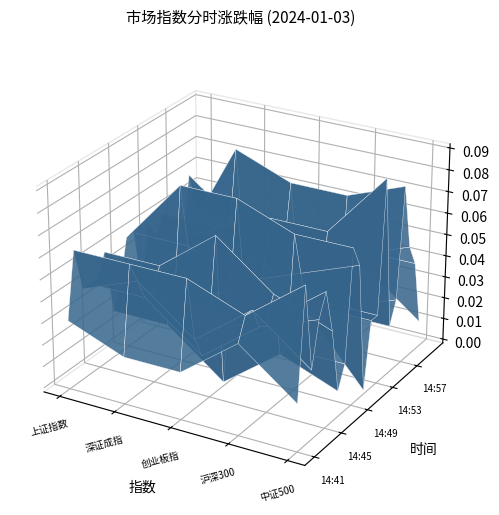

Reading left to right, what are all the values shown in this chart?

上证指数: -0.0	0.0	0.0	0.0	0.0	0.0	-0.0	-0.0	0.0	0.0	-0.0	0.0	0.0	0.0	-0.0	-0.0	-0.0	0.0	0.0	0.0
深证成指: -0.0	0.0	0.0	0.0	0.0	0.0	-0.0	-0.0	0.0	0.0	-0.0	-0.0	0.0	0.0	0.0	0.0	0.0	0.0	0.0	-0.0
创业板指: -0.0	0.0	-0.0	-0.0	-0.0	0.0	-0.0	0.0	0.0	0.0	-0.0	-0.0	0.0	0.0	0.0	0.0	0.0	-0.0	0.0	-0.0
沪深300: 0.0	0.0	0.0	0.0	0.0	0.0	-0.0	-0.0	0.0	0.0	-0.0	-0.0	-0.0	0.0	-0.0	-0.0	0.0	0.0	0.0	-0.0
中证500: -0.0	0.0	-0.0	0.0	0.0	0.0	-0.0	-0.0	0.0	0.0	-0.0	-0.0	-0.0	0.1	-0.0	-0.0	0.0	0.0	0.0	-0.0